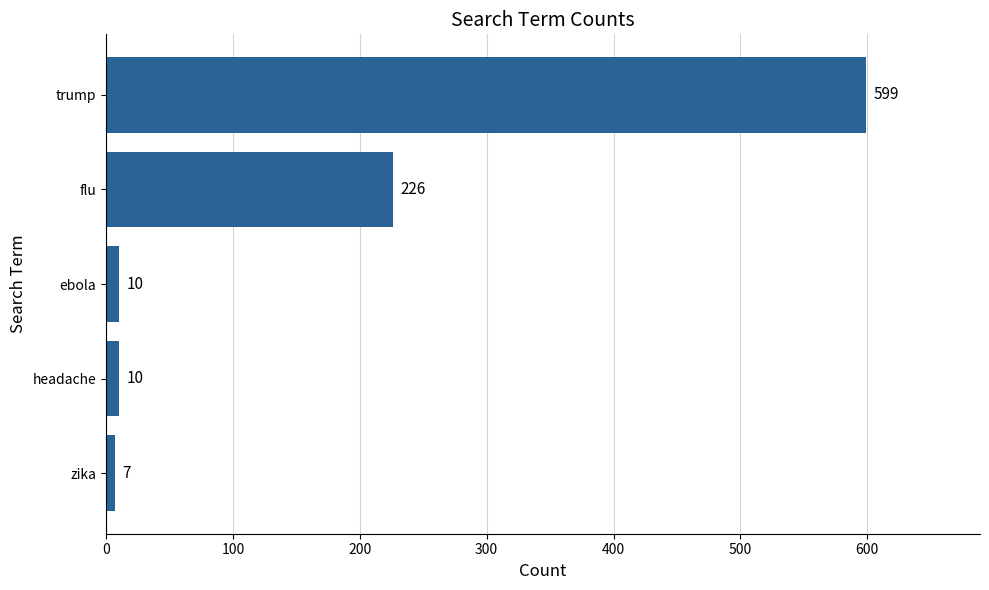

What is the ratio of the value at flu to the value at zika?

32.3